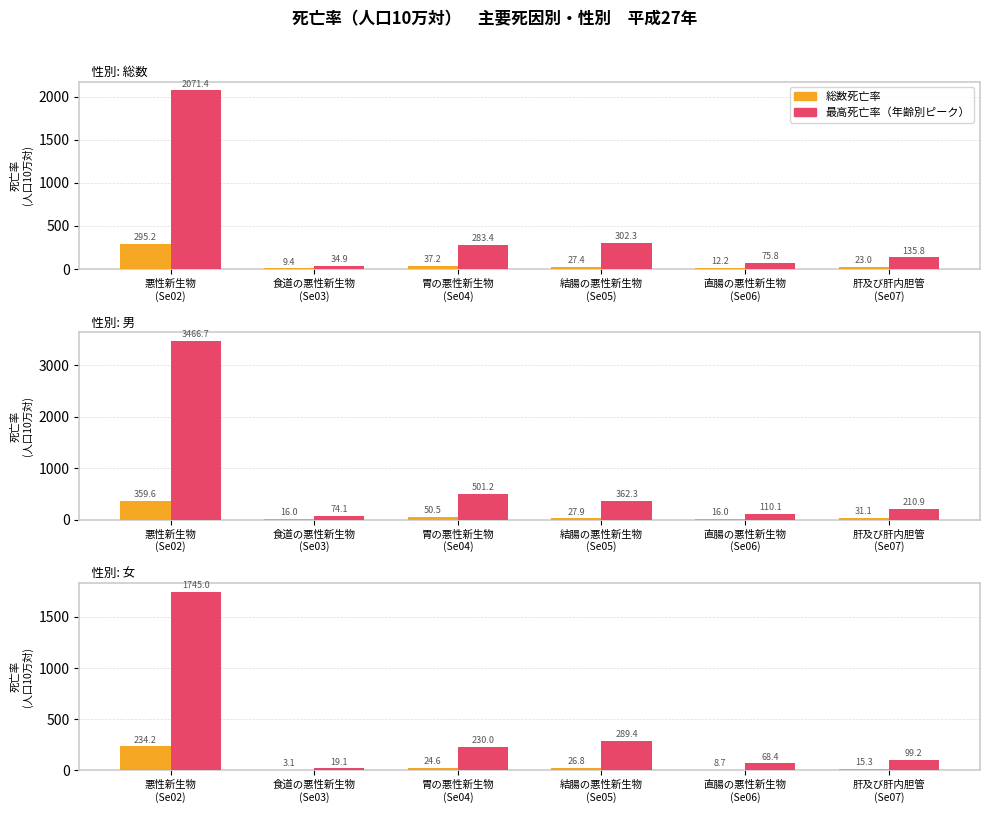

The value of 平均死亡率（総数） at 肝及び肝内胆管
(Se07) is 22.4. True or false?

False